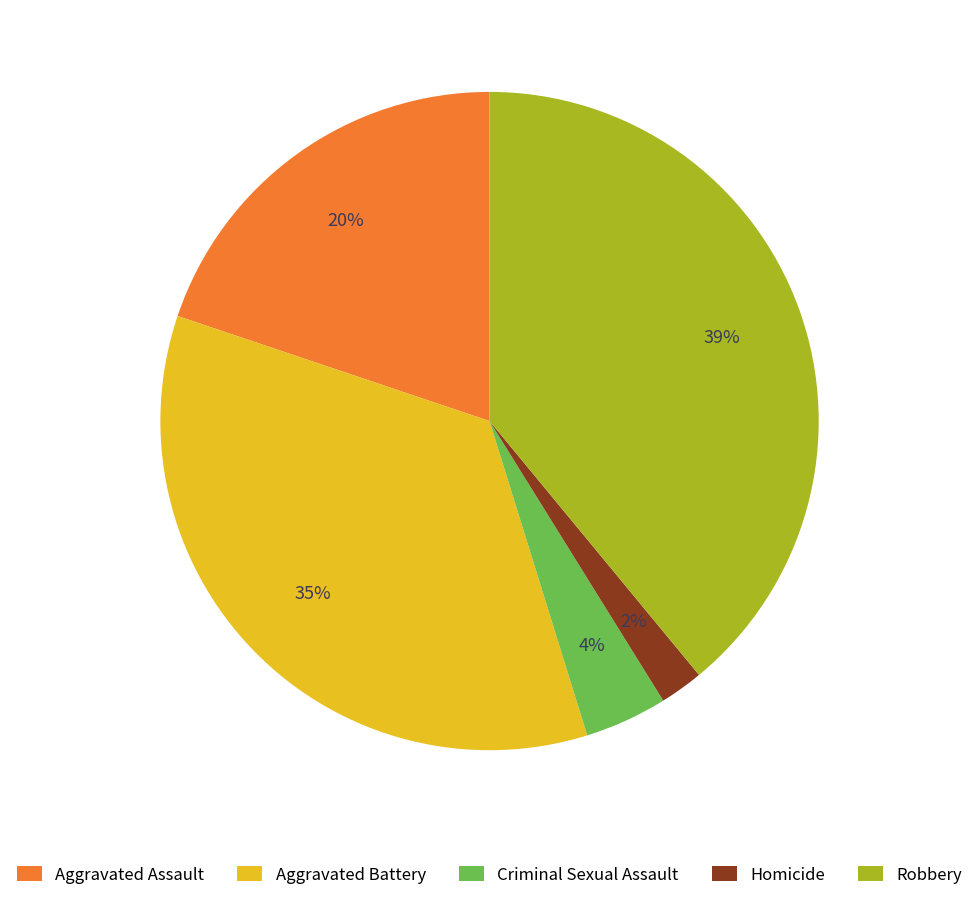

To the nearest percent, what is the difference between the largest and smallest slice percentages?

37%